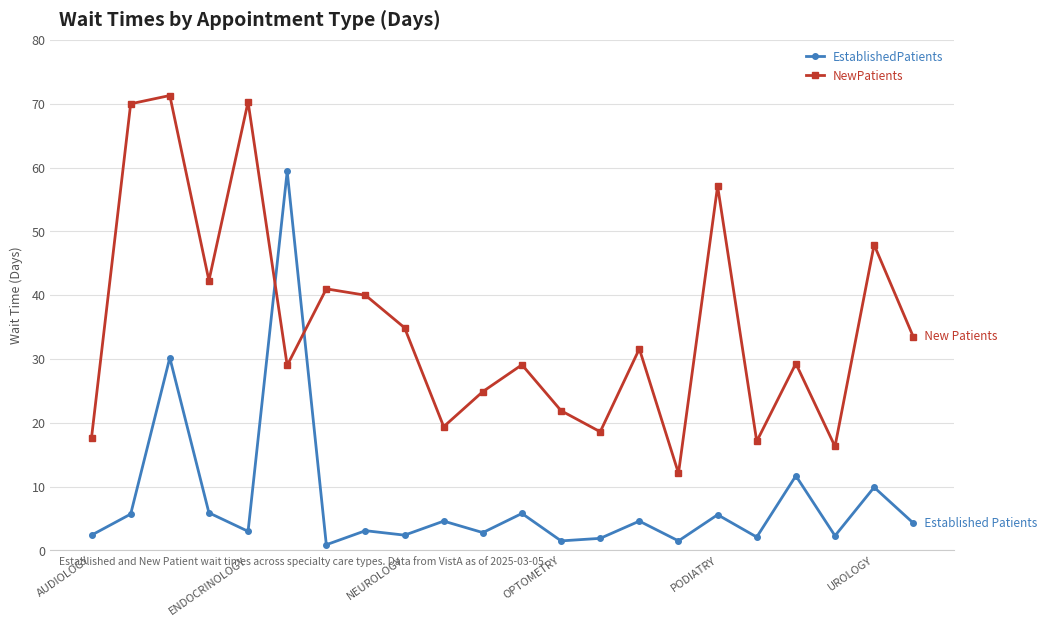

What is the difference between the second highest and second lowest values in the EstablishedPatients series?

28.7